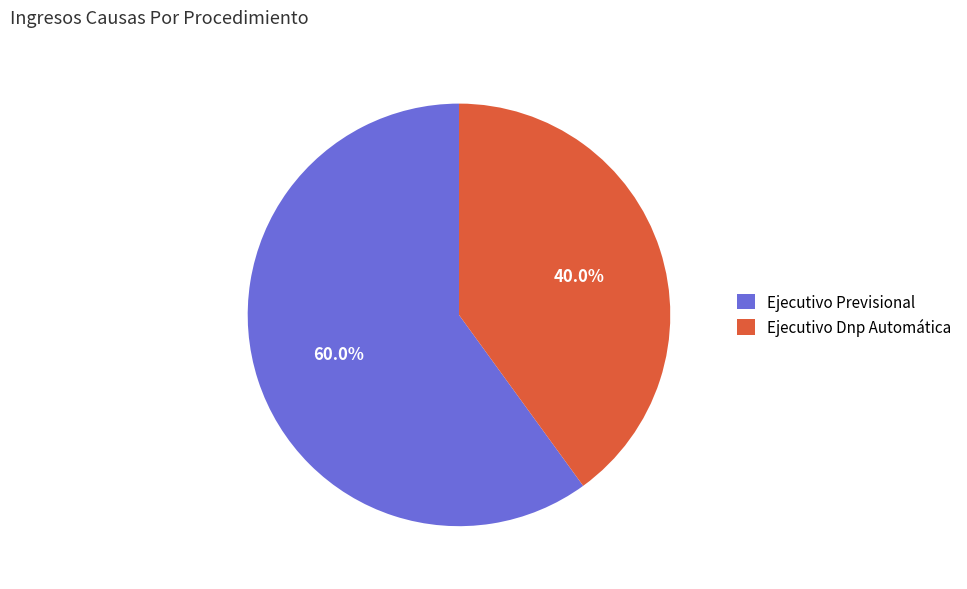

To the nearest percent, what is the average slice percentage?

50%